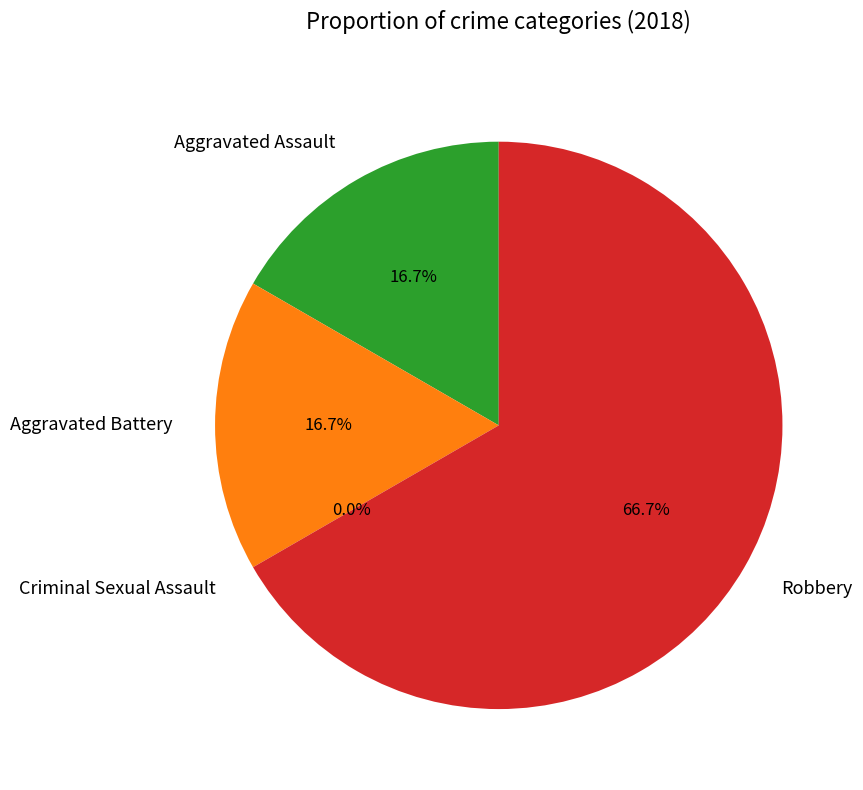

To the nearest percent, what is the difference between the Aggravated Assault and Criminal Sexual Assault slice percentages?

17%